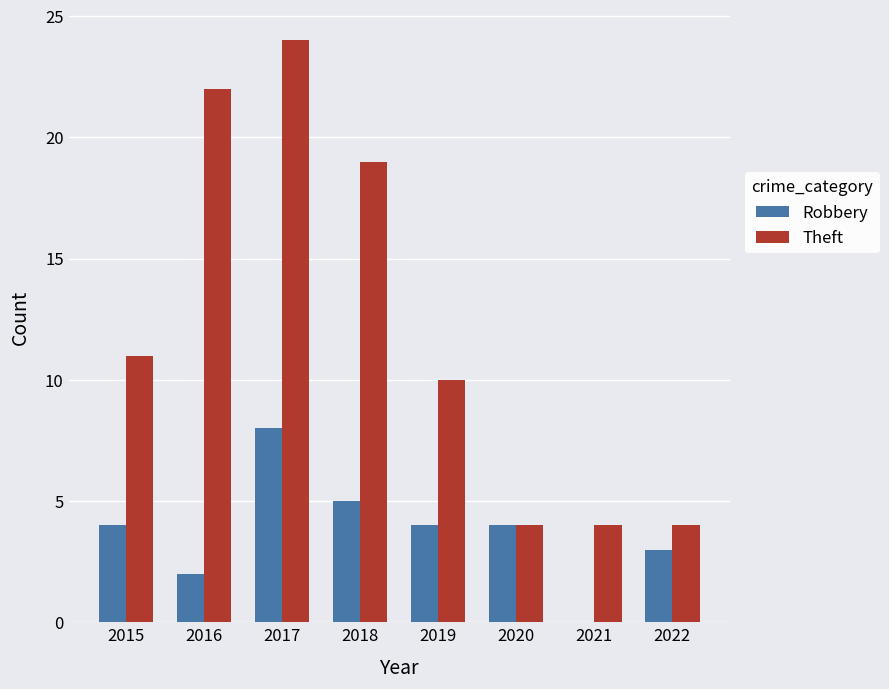

The Theft series shows 24 at 2017. True or false?

True